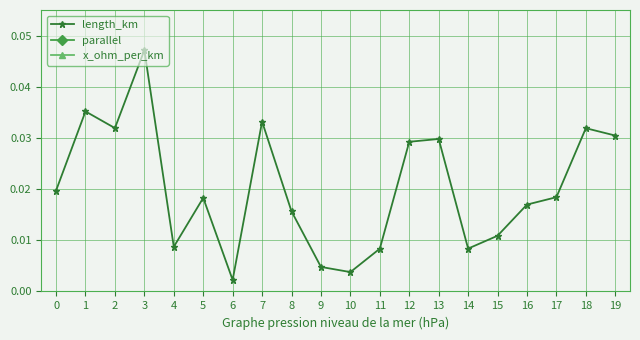

What are all the series names shown in the legend?

length_km, parallel, x_ohm_per_km